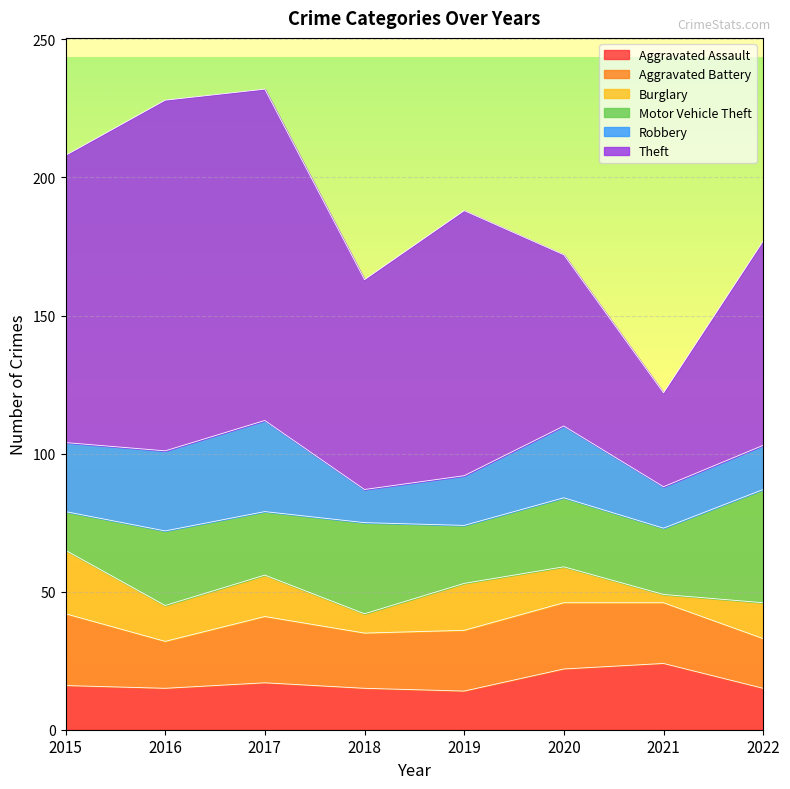

Which series has the largest range (max minus min)?

Theft